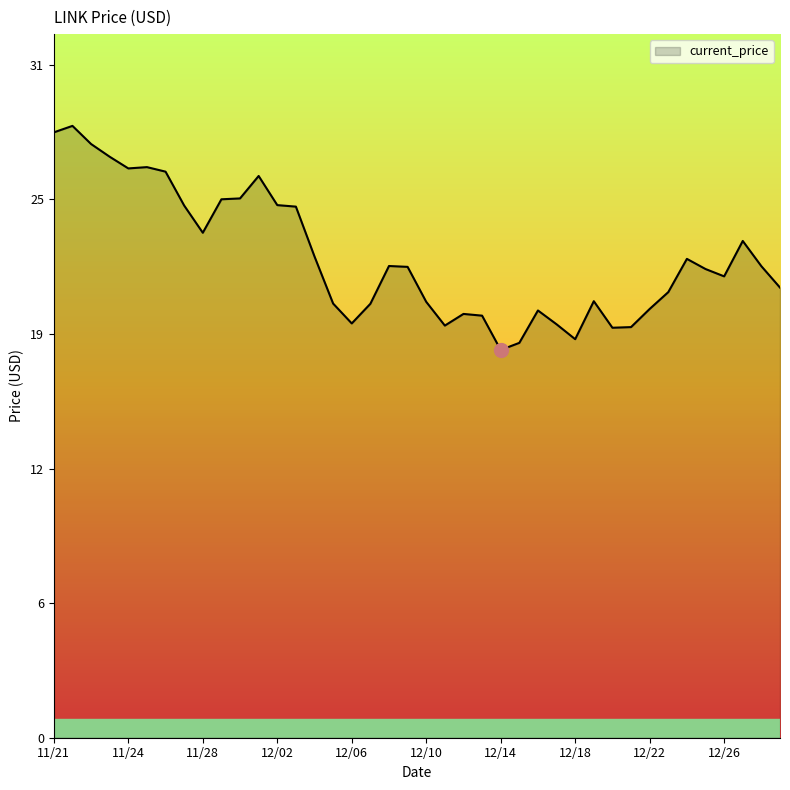

What is the minimum value shown in the chart?

18.0